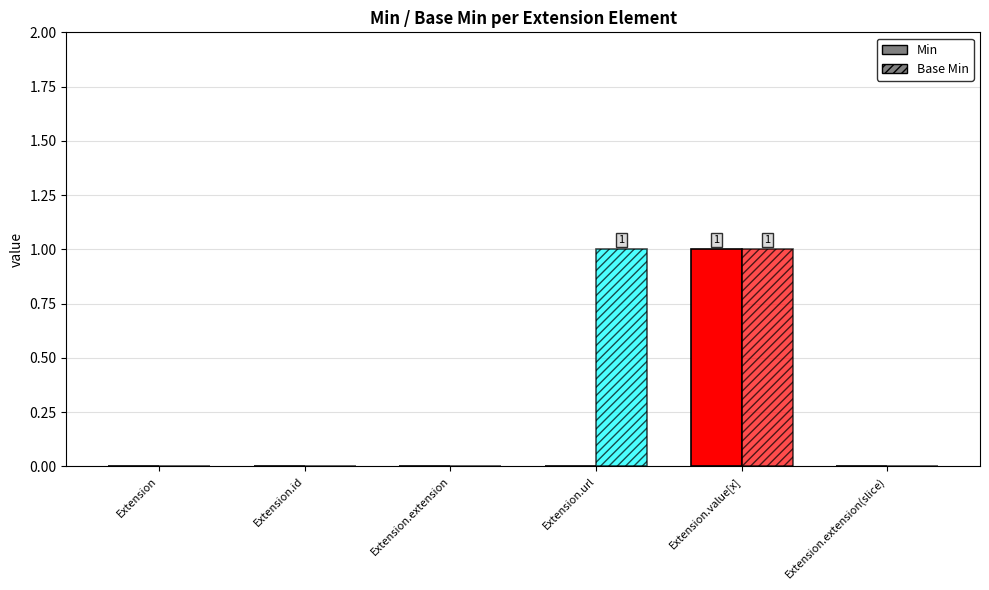

Rank the categories by Min value from lowest to highest.

Extension, Extension.id, Extension.extension, Extension.url, Extension.extension(slice), Extension.value[x]